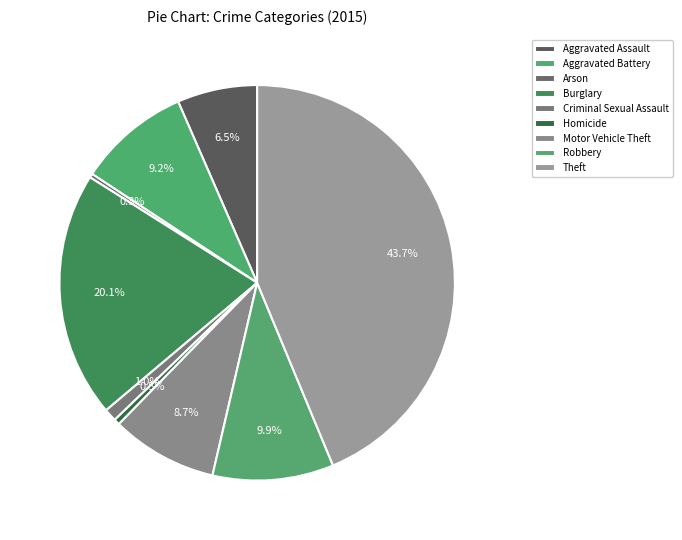

The Motor Vehicle Theft slice represents 15% of the pie. True or false?

False